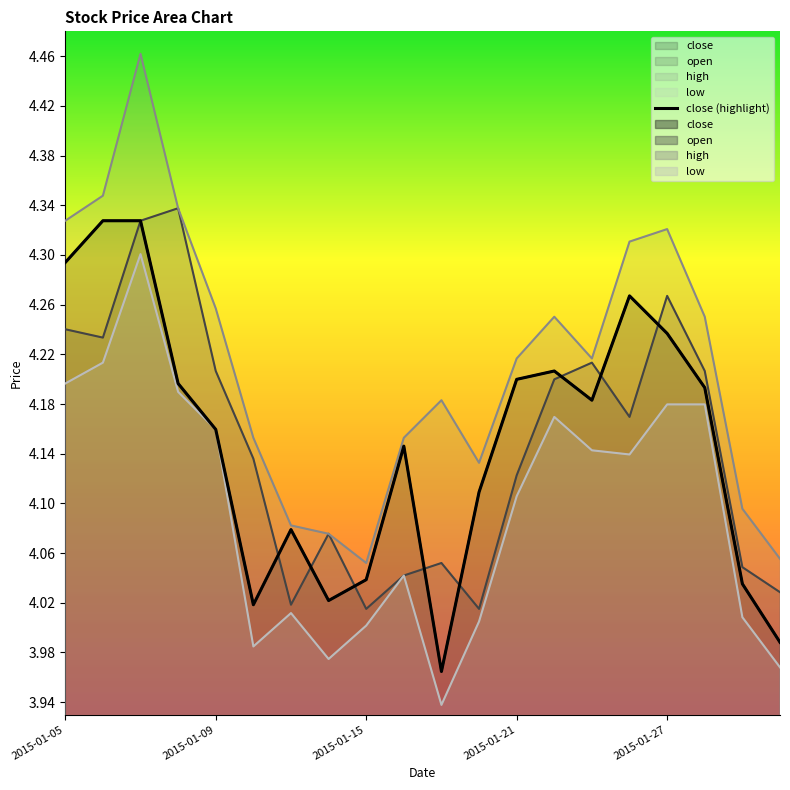

How many lines are shown in the chart?

1